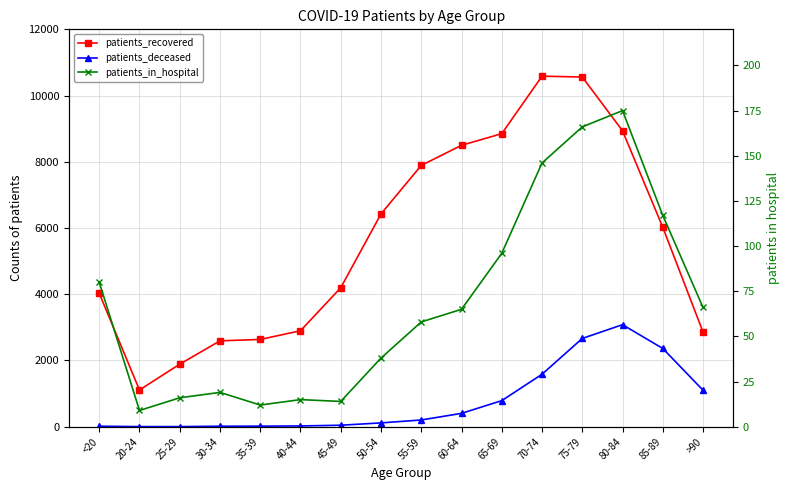

Reading left to right, what are all the values shown in this chart?

patients_recovered: 4030	1109	1888	2593	2635	2898	4197	6426	7891	8498	8849	10585	10560	8936	6022	2859
patients_deceased: 15	3	3	15	17	23	45	115	203	403	787	1584	2665	3081	2363	1102
patients_in_hospital: 80	9	16	19	12	15	14	38	58	65	96	146	166	175	117	66